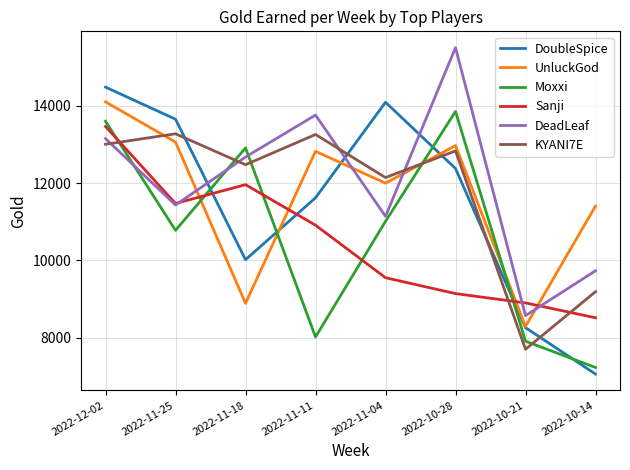

The value of UnluckGod at 2022-12-02 is 14105. True or false?

True